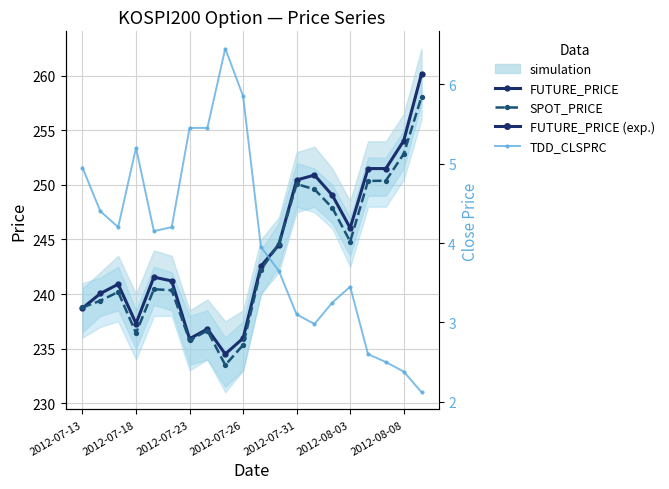

True or false: TDD_CLSPRC and SPOT_PRICE cross at least once.

False